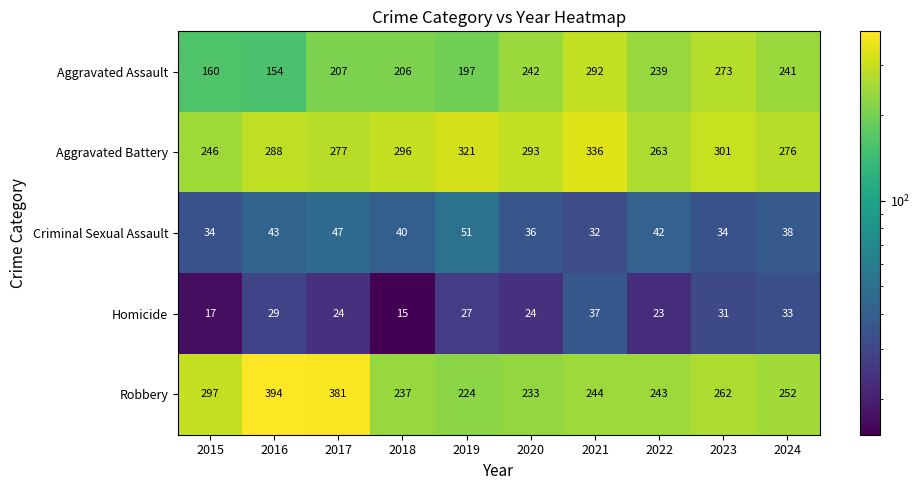

Rank the categories by Aggravated Assault value from highest to lowest.

2021, 2023, 2020, 2024, 2022, 2017, 2018, 2019, 2015, 2016